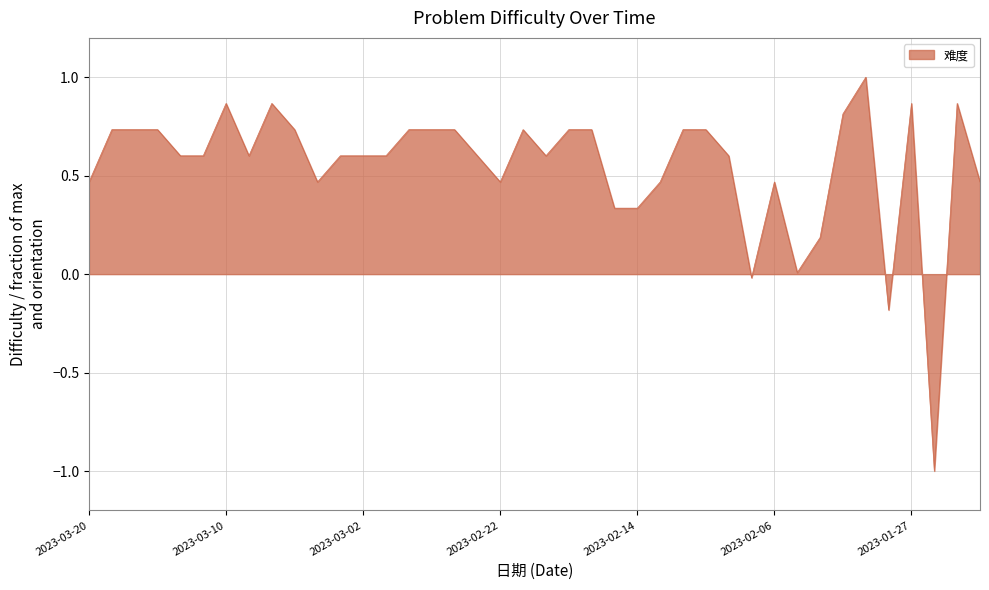

What is the difference between the maximum and minimum values?

2.0